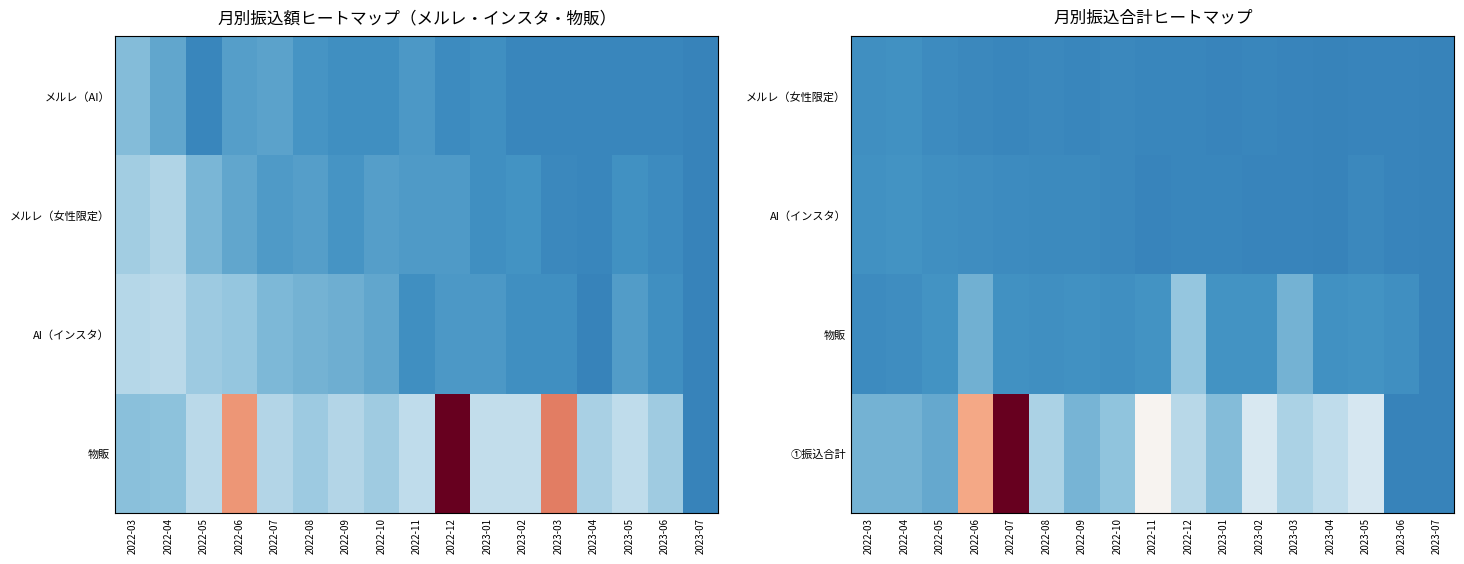

What is the total value across all series at 2022-09?

1075777